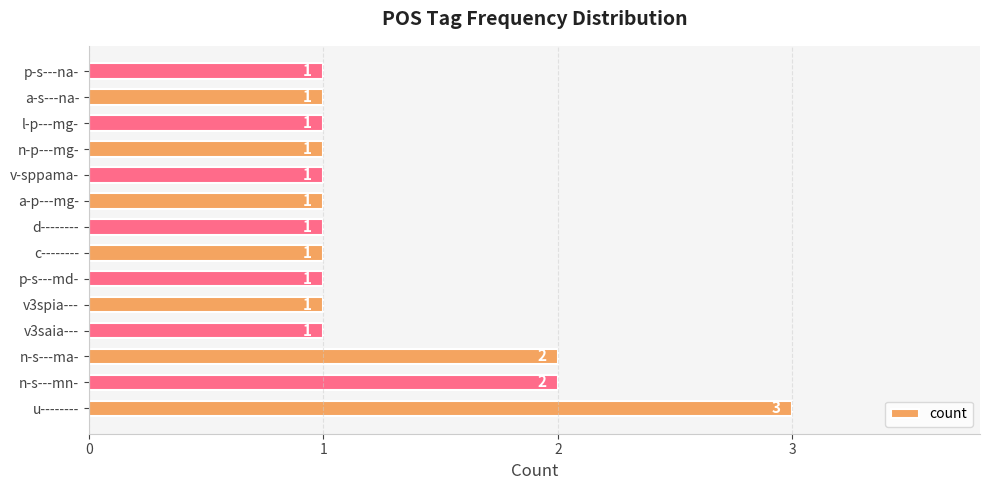

Does the chart contain any negative values?

No